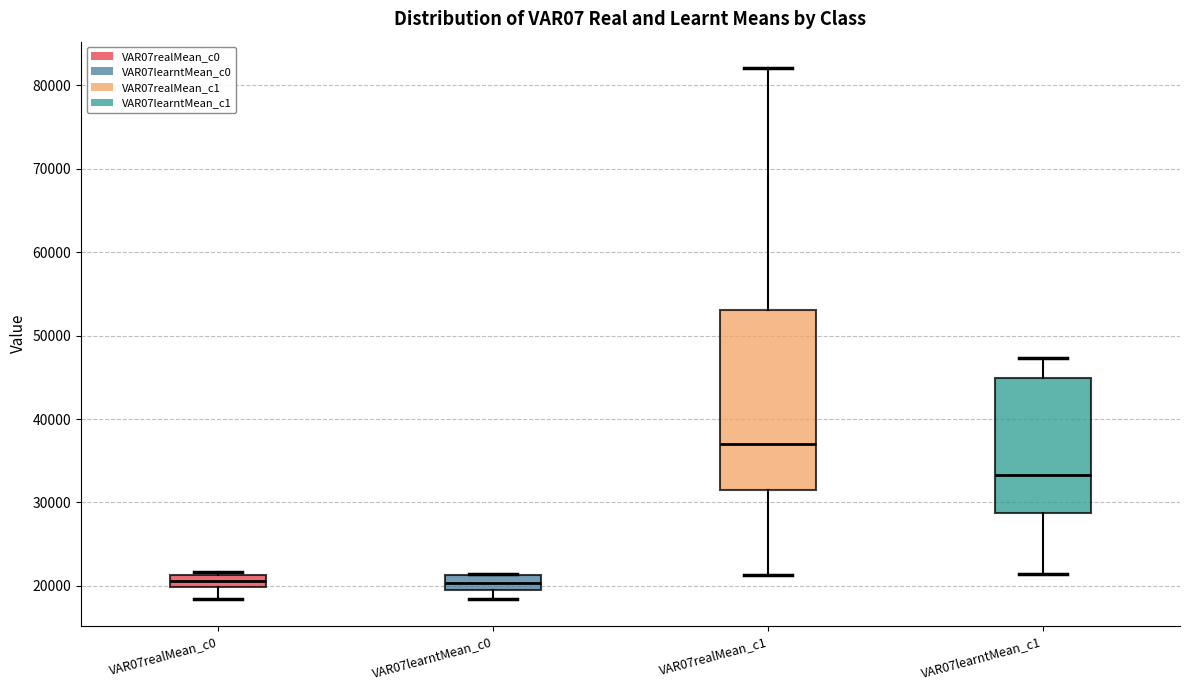

Reading left to right, read every box against the y-axis: the position of its median line, the range the box covers, and the ends of its whiskers. The values are not printed on the chart, so give them approximately, as read against the axis.

VAR07realMean_c0: median 21000 (inside the box), box 20000 to 21000, whiskers 18000 to 22000
VAR07learntMean_c0: median 20000, box 19000 to 21000, whiskers 18000 to 21000
VAR07realMean_c1: median 37000, box 31000 to 53000, whiskers 21000 to 82000
VAR07learntMean_c1: median 33000, box 29000 to 45000, whiskers 21000 to 47000